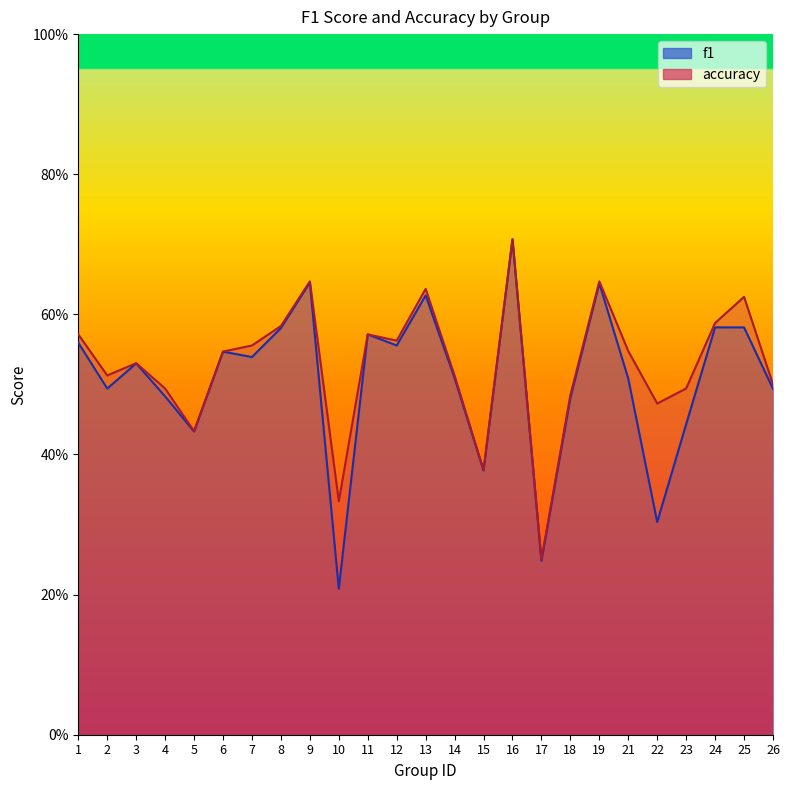

The value of f1 at 13 is 0.3. True or false?

False